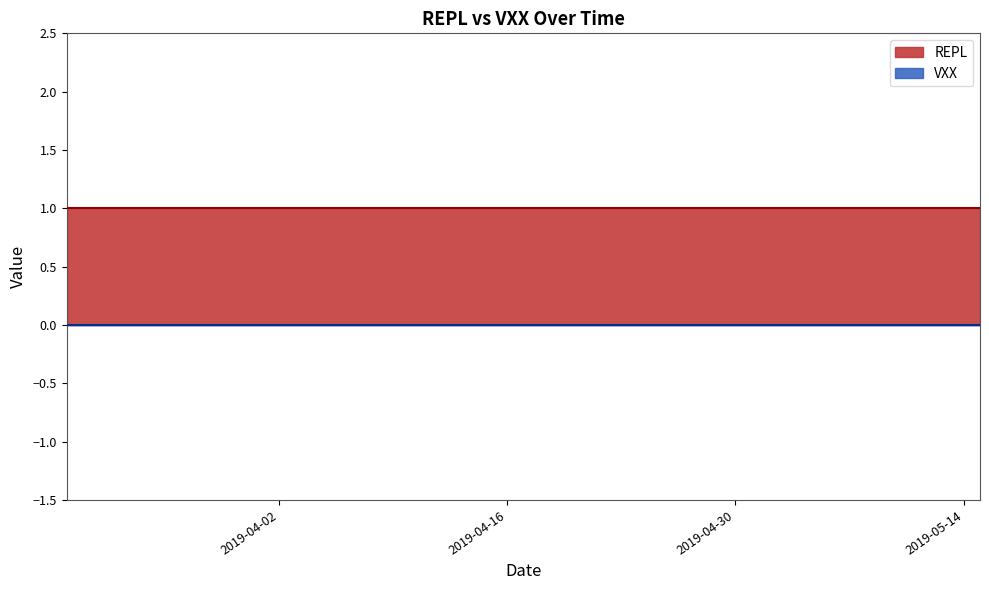

Which series changed the most between 2019-04-01 and 2019-04-12?

REPL